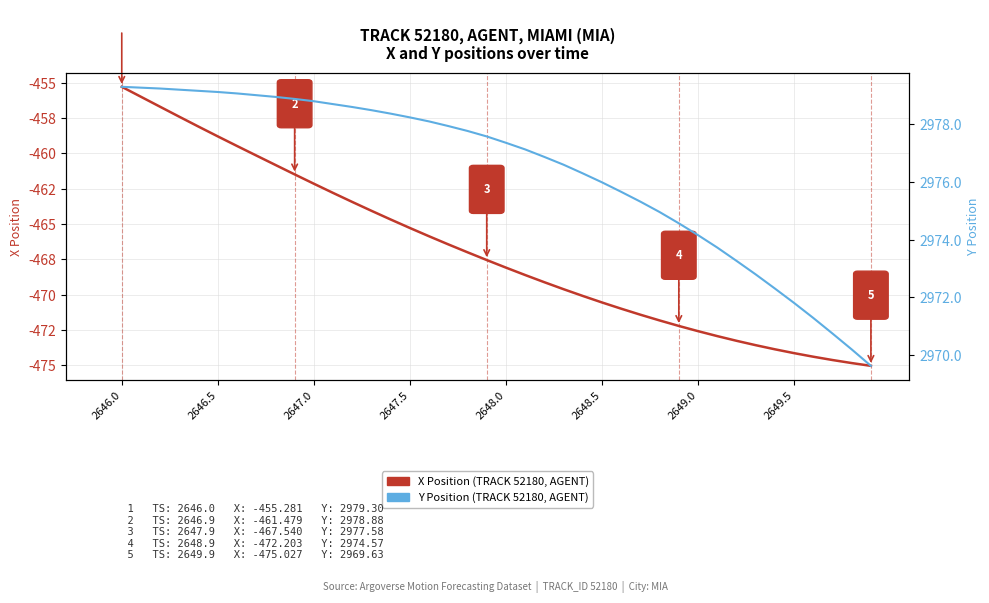

Is it true that X Position (TRACK 52180, AGENT) equals -310.7 at 2646.0?

False